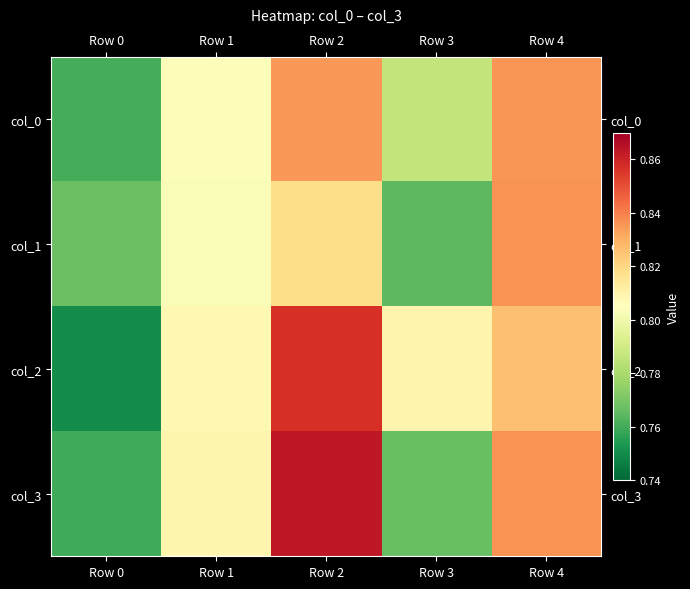

What is the smallest value displayed?

0.8